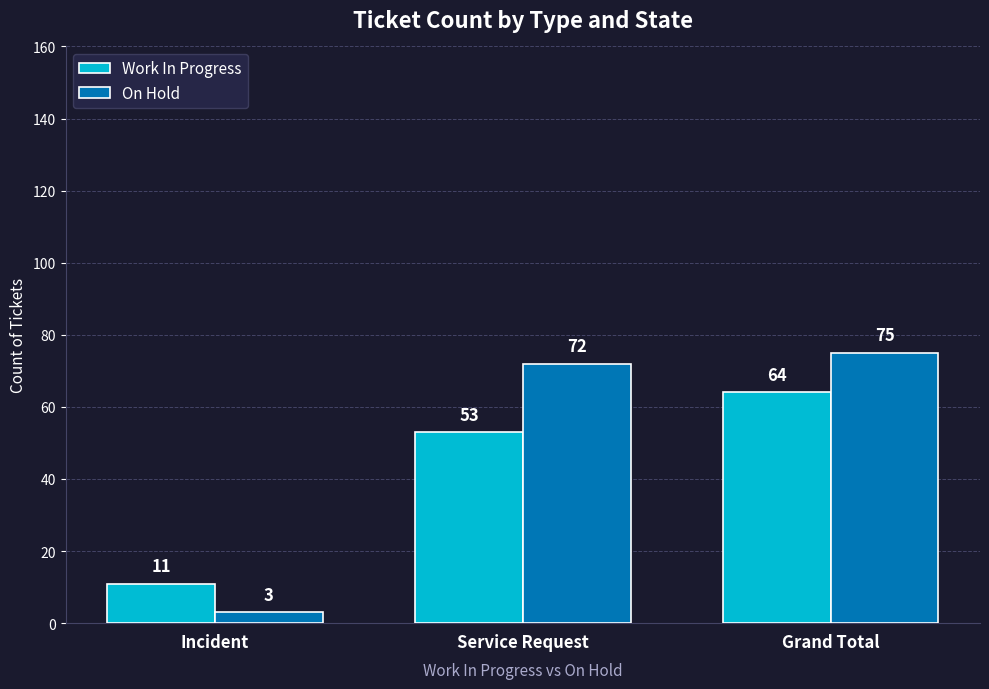

Which series changed the most between Incident and Grand Total?

On Hold